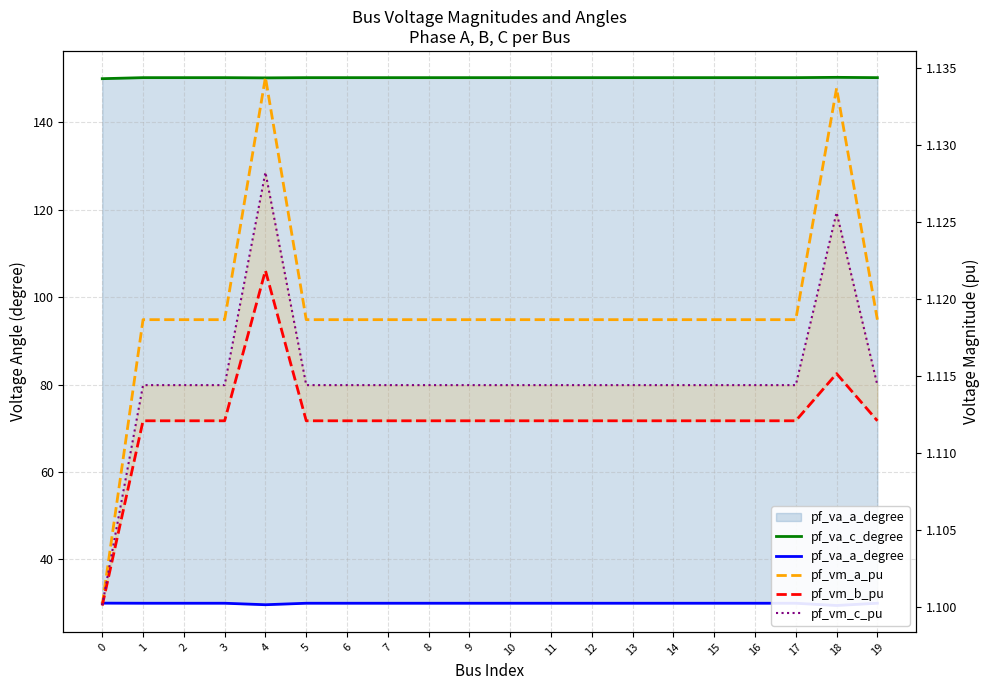

How many interior local peaks does the pf_va_a_degree series have?

2